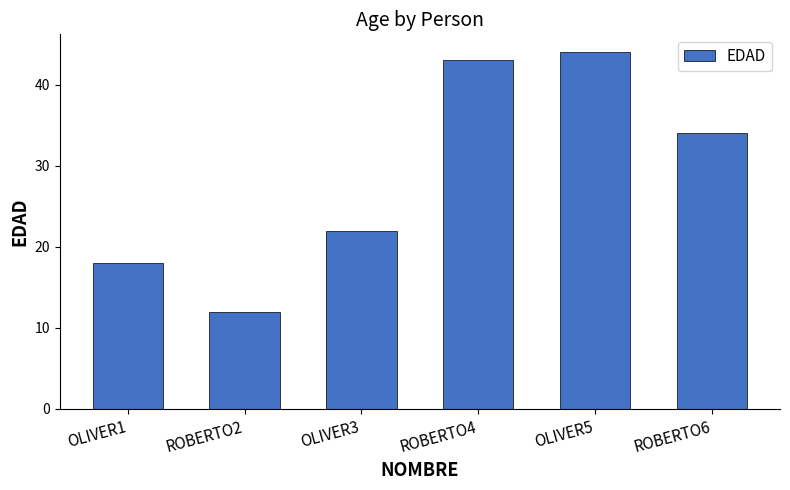

Reading left to right, what are all the values shown in this chart?

OLIVER1=18	ROBERTO2=12	OLIVER3=22	ROBERTO4=43	OLIVER5=44	ROBERTO6=34